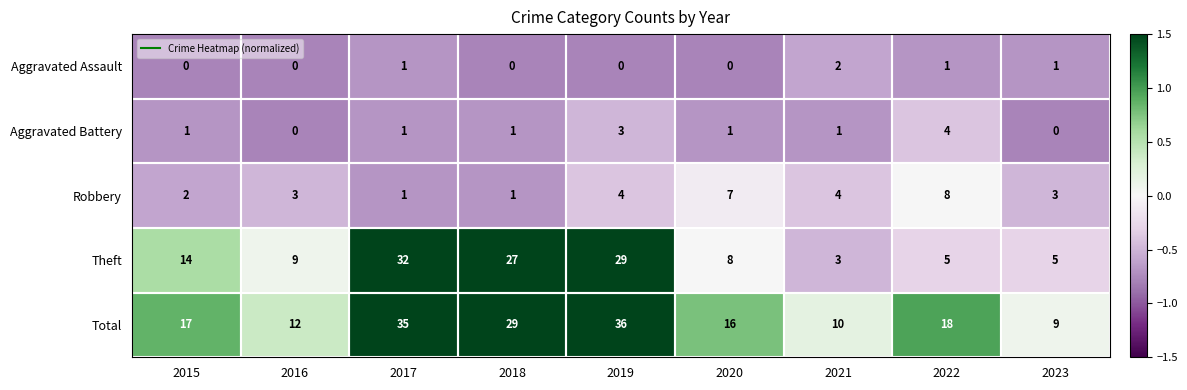

List the series in order of their peak value, lowest first.

Aggravated Assault, Aggravated Battery, Robbery, Theft, Total